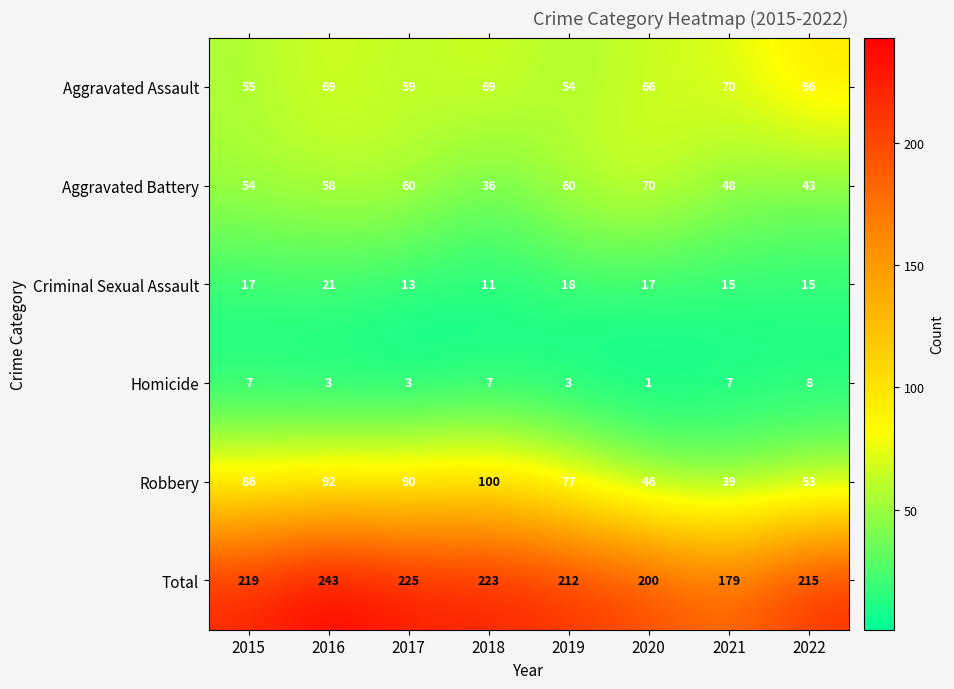

At how many categories does at least one series exceed 153?

8